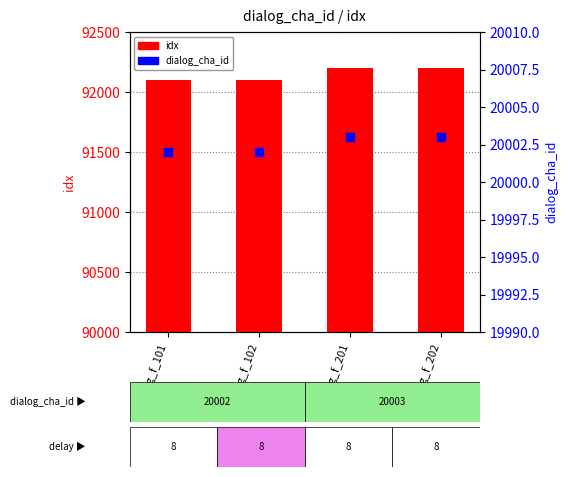

Which series has the largest total across all categories?

idx